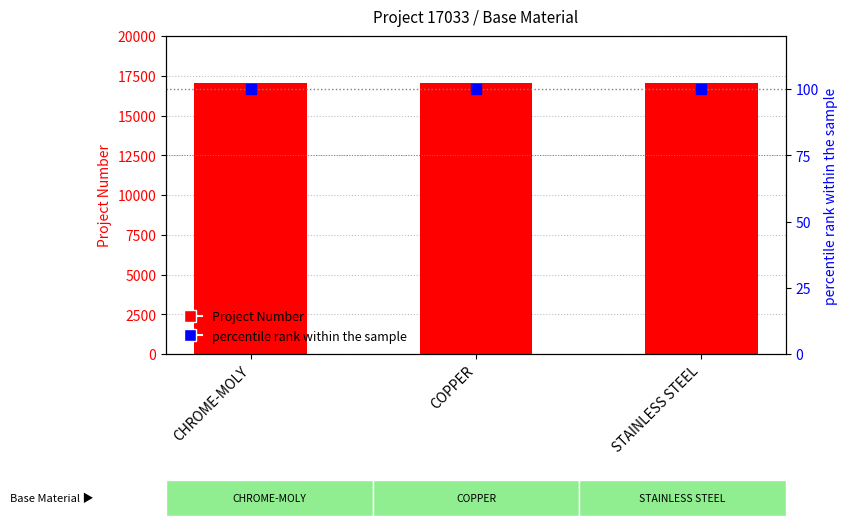

At which category is the sum across all series the highest?

CHROME-MOLY